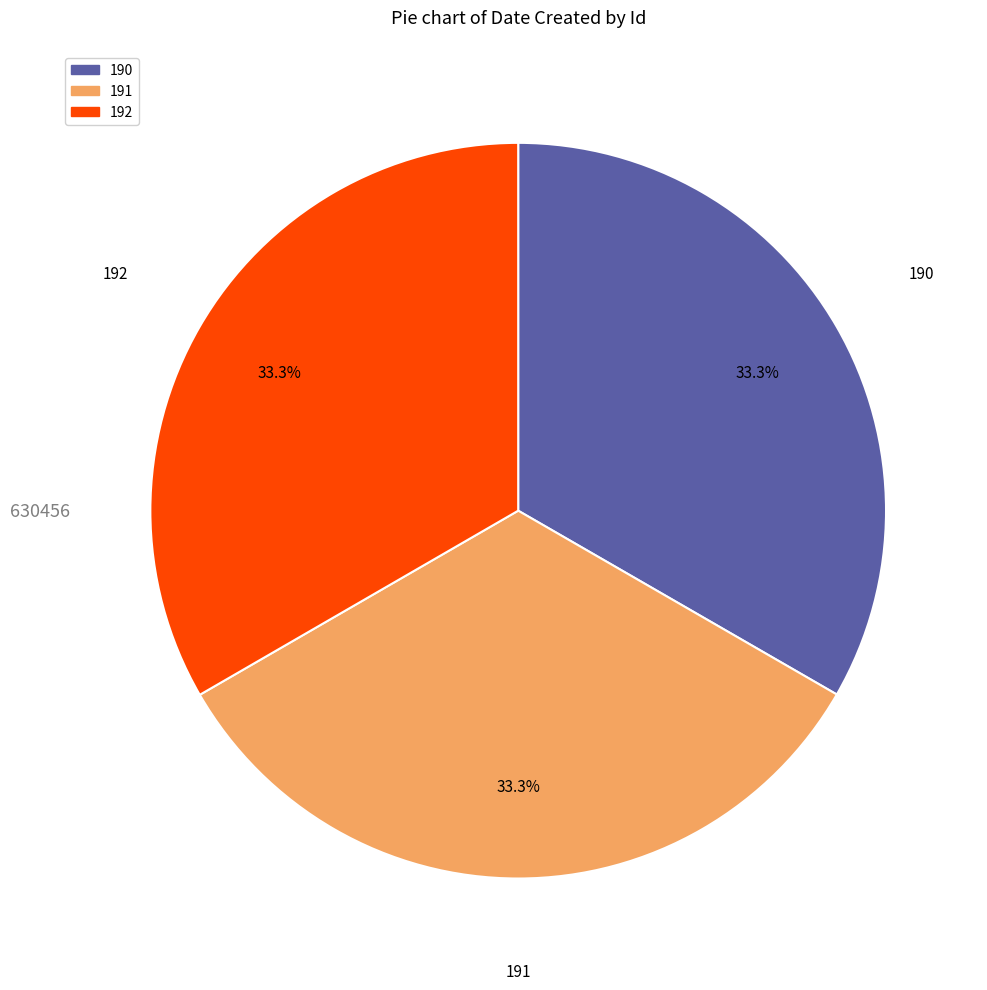

Does 191 represent more than half of the total?

No